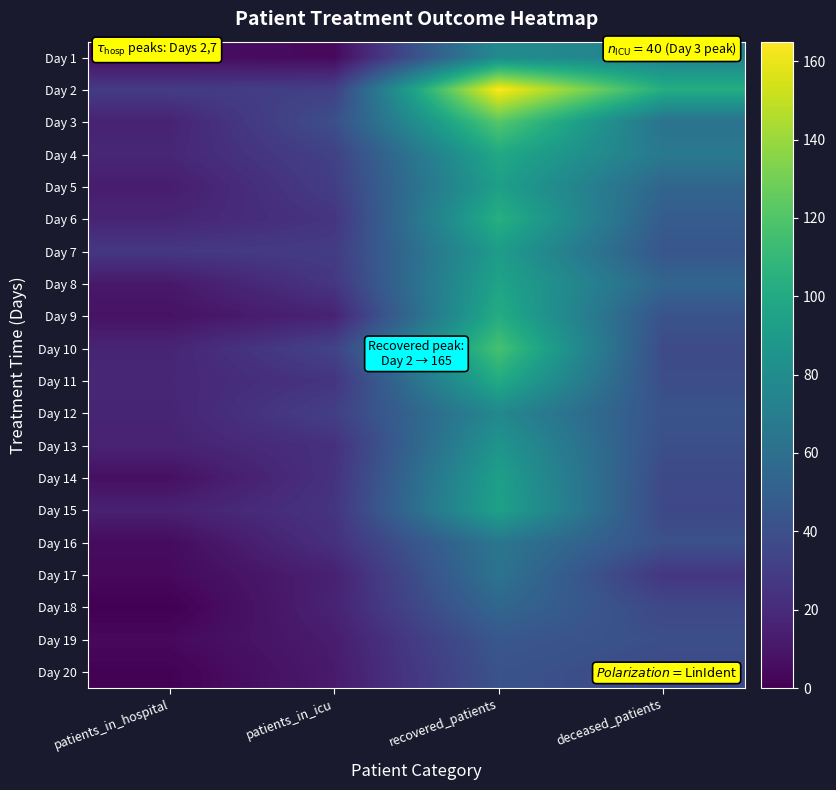

Which category has the highest value across all series?

recovered_patients